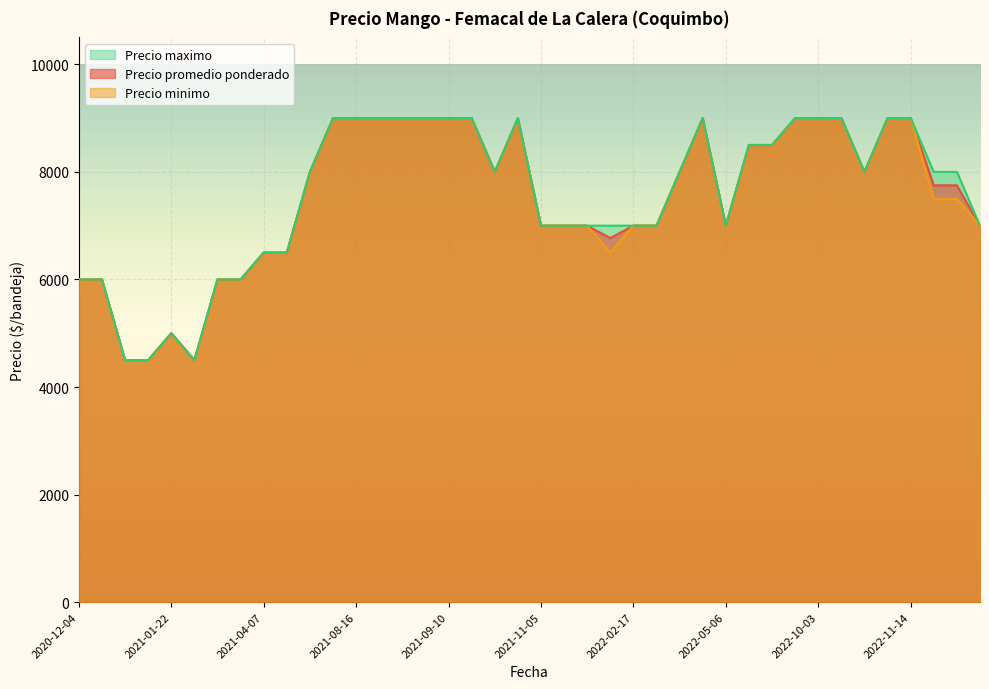

At which label does Precio maximo reach its minimum?

2021-01-20